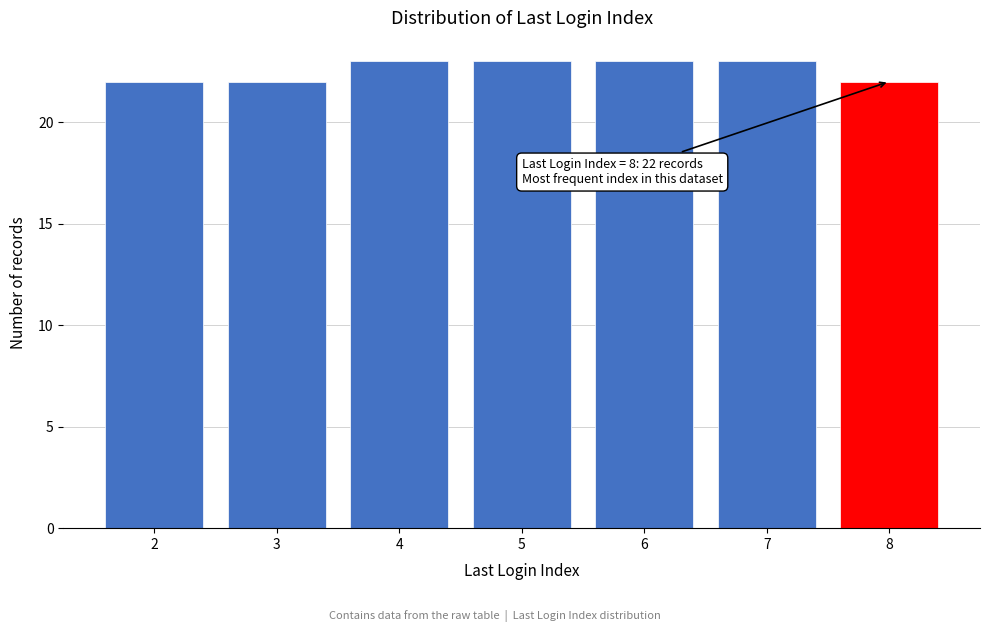

Reading left to right, what are all the values shown in this chart?

2=22	3=22	4=23	5=23	6=23	7=23	8=22